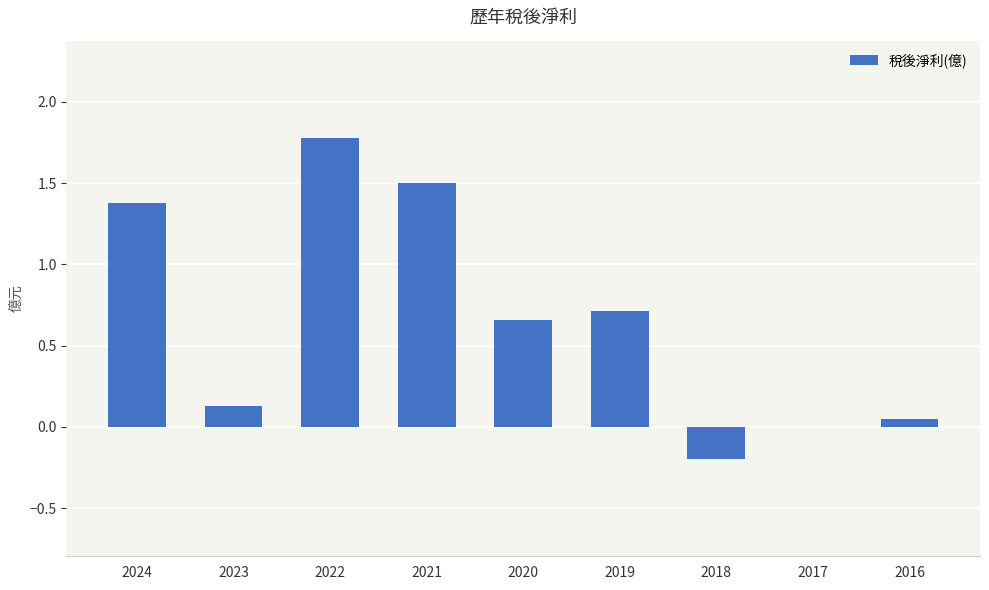

What is the greatest value displayed?

1.8